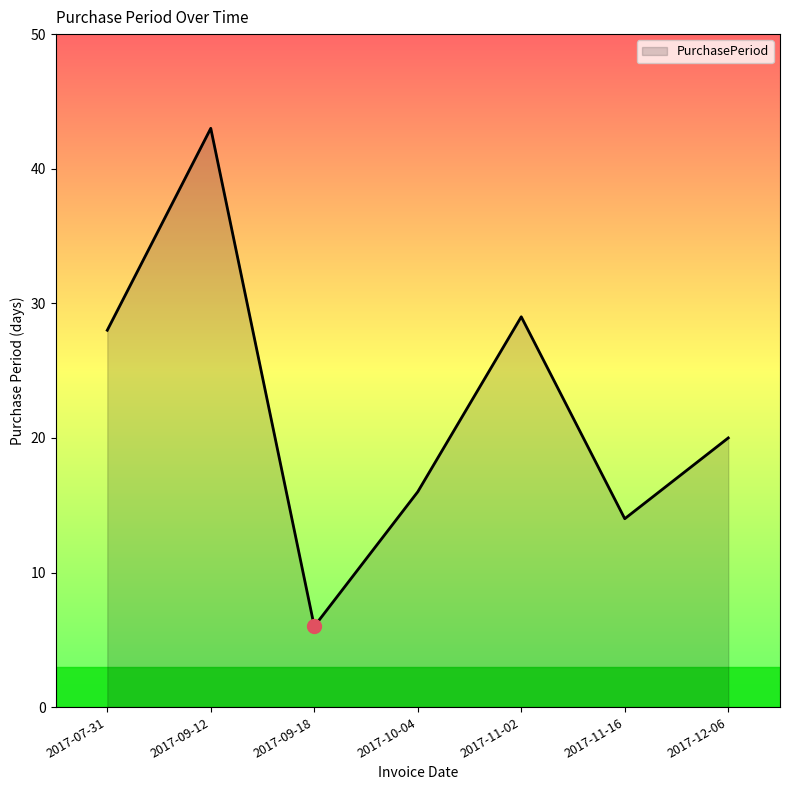

Count the number of categories in the chart.

7